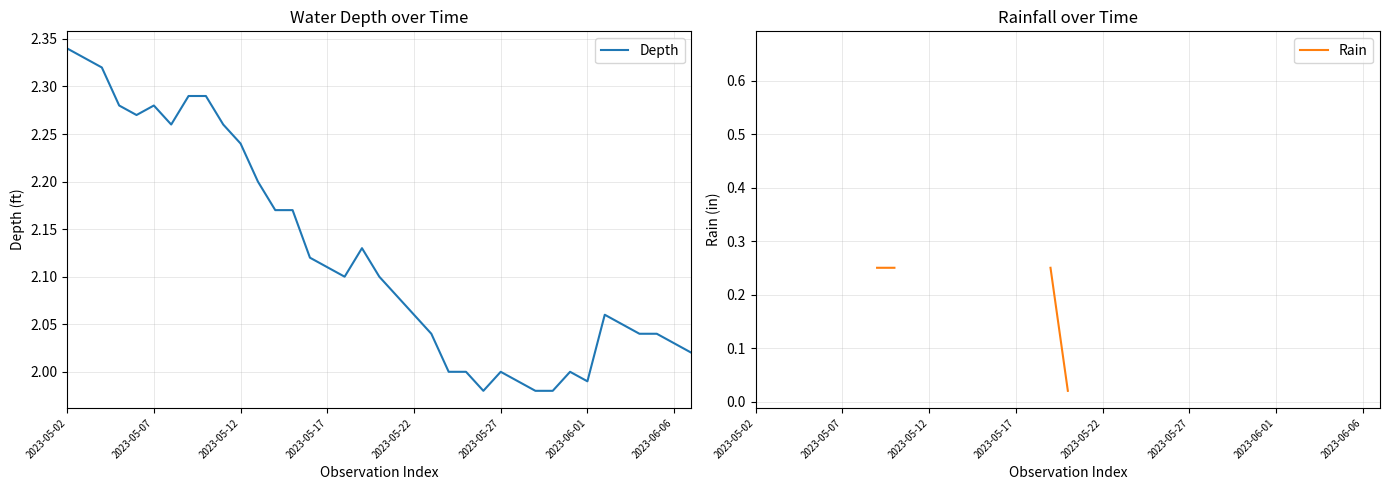

Is this an area chart (filled region under the line)?

No